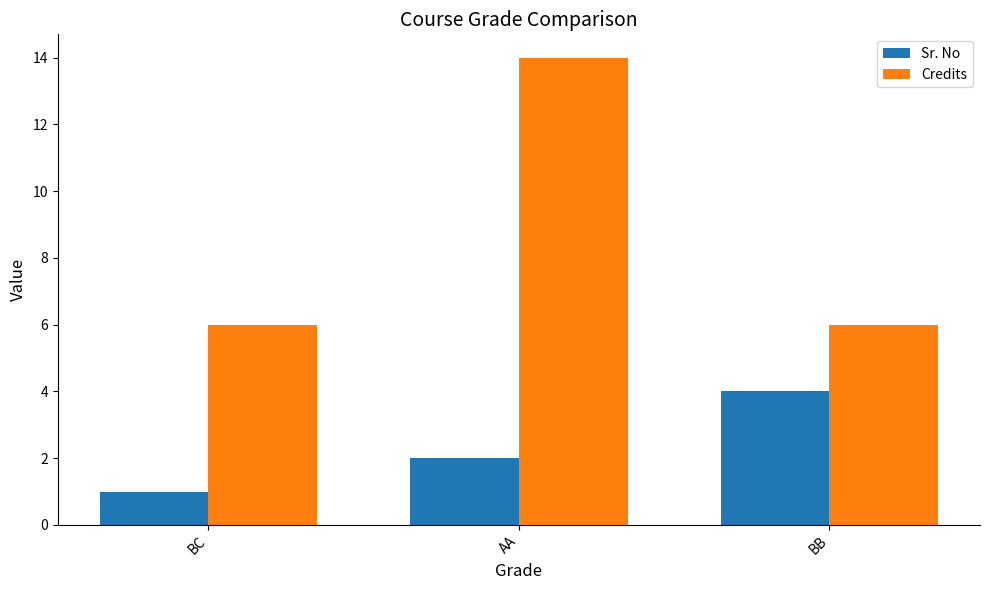

What is the value of the Credits bar at the 3rd from the left?

6